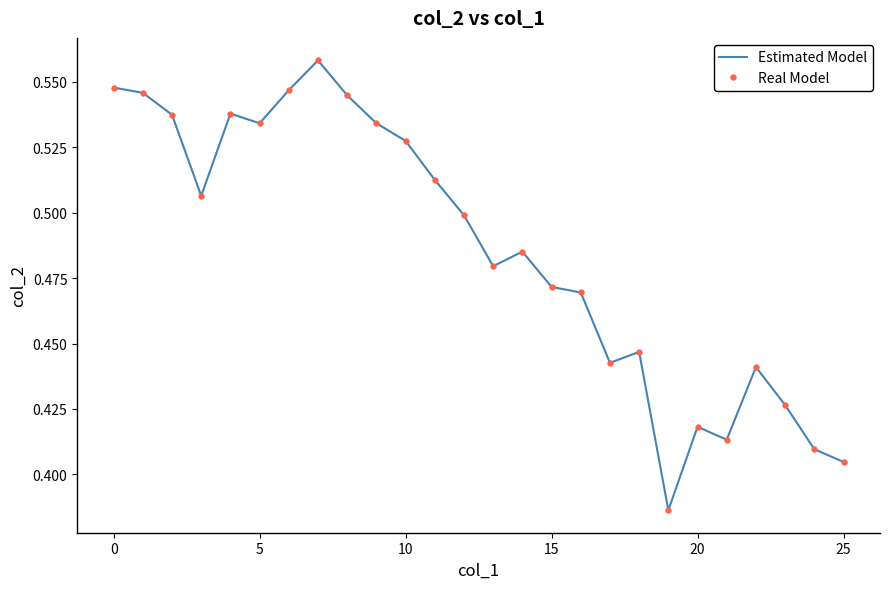

What is the minimum value shown in the chart?

0.4